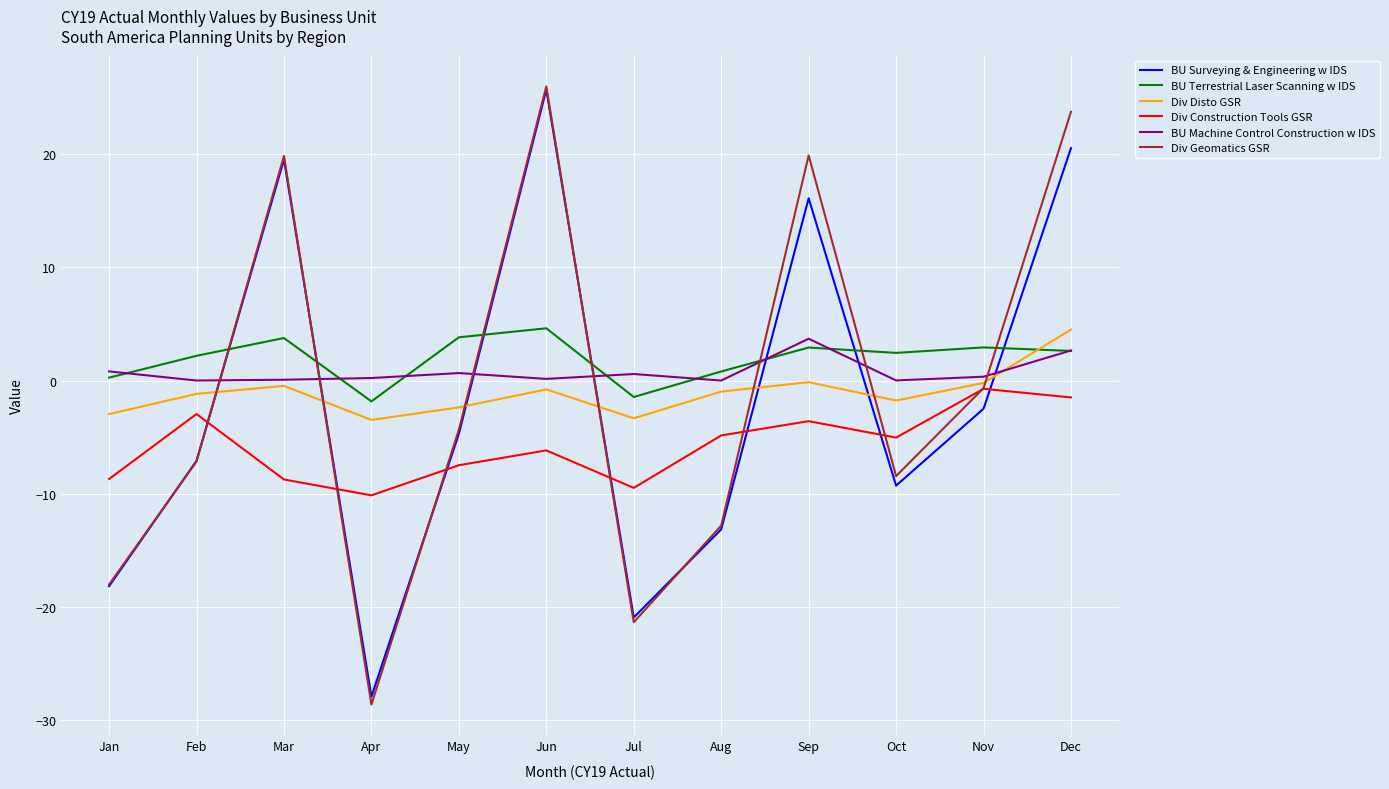

What is the average value of the BU Terrestrial Laser Scanning w IDS series?

1.9